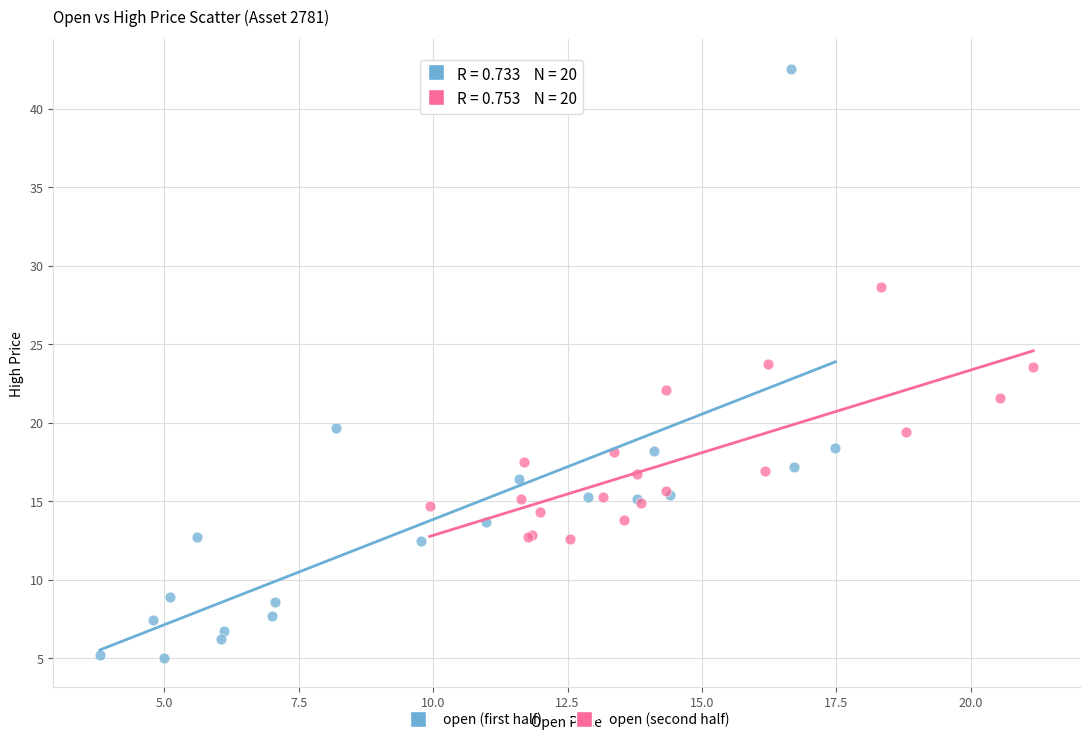

Which series contains the lowest Y value?

open (first half)